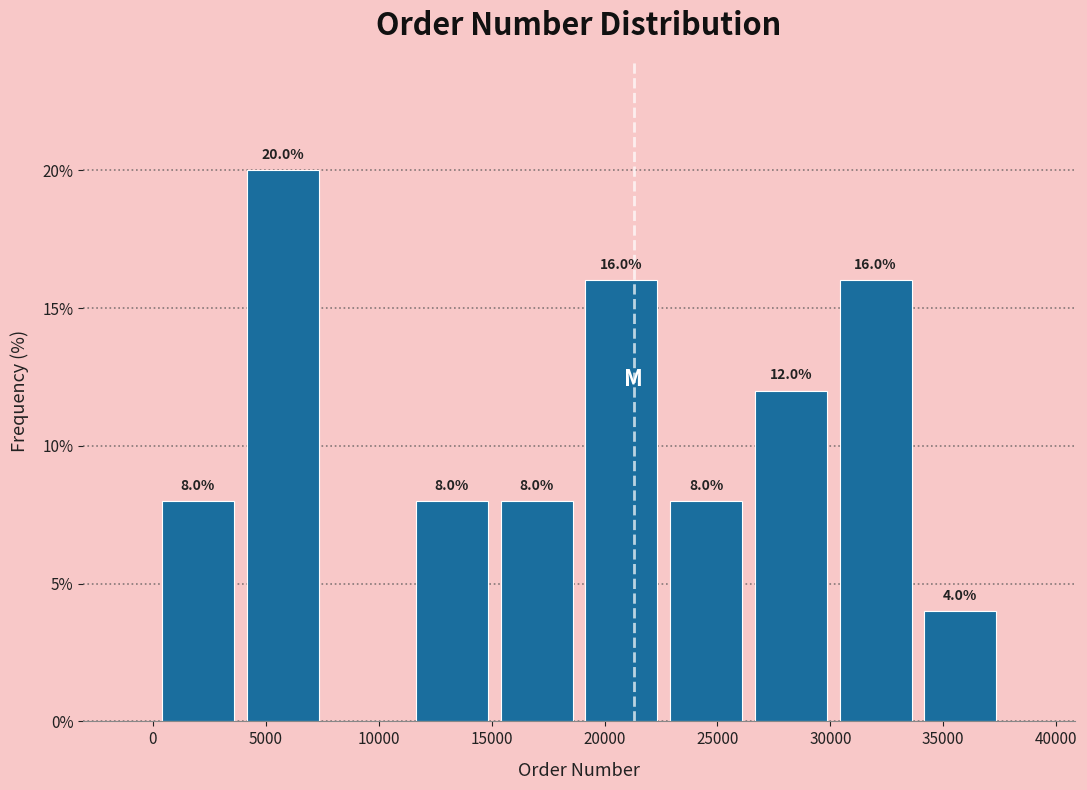

Over which range of the x-axis is the bar tallest?

4000 to 7500